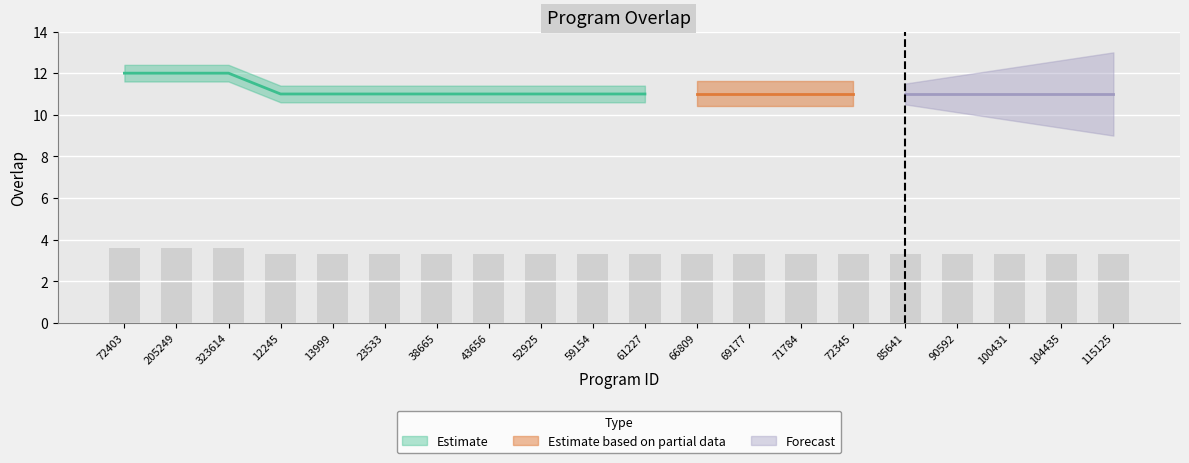

Is it true that the value at 69177 is 3.3?

True